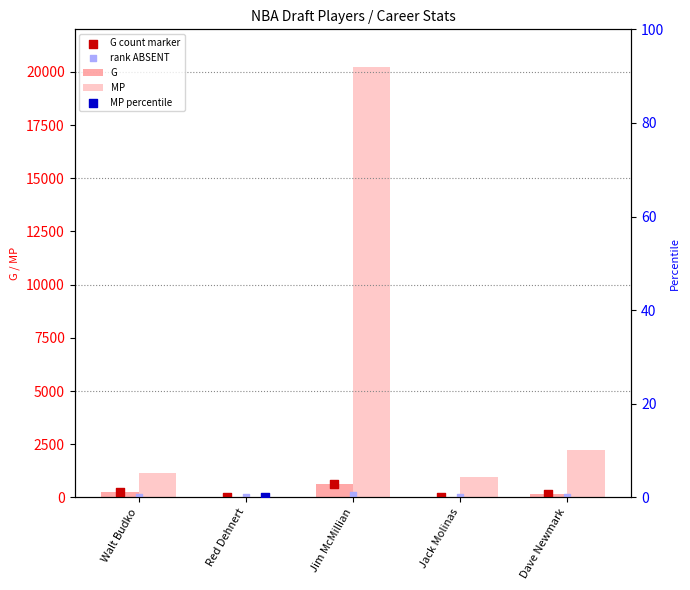

Which series has the largest total across all categories?

MP